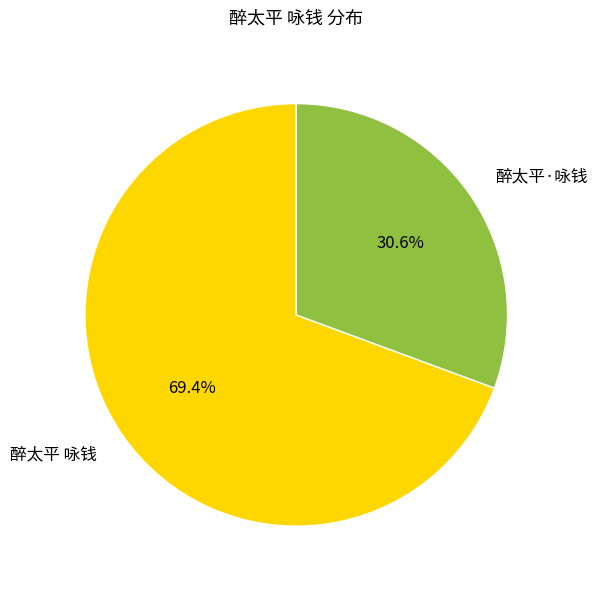

To the nearest percent, what is the difference between the largest and smallest slice percentages?

39%